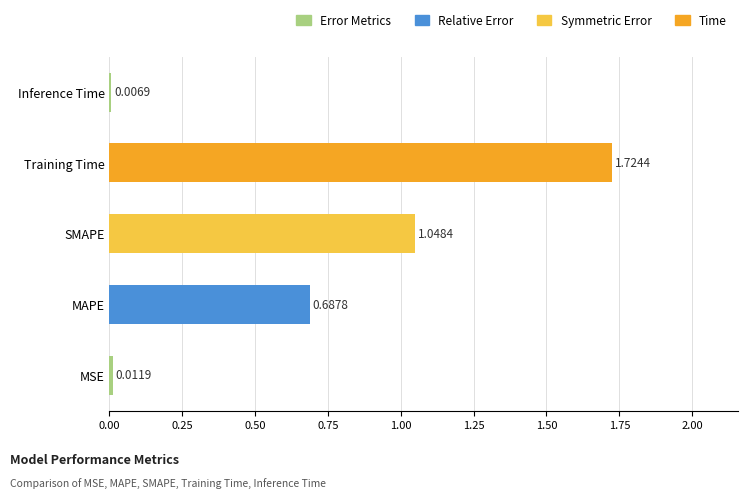

Which label corresponds to the largest value in the chart?

Training Time